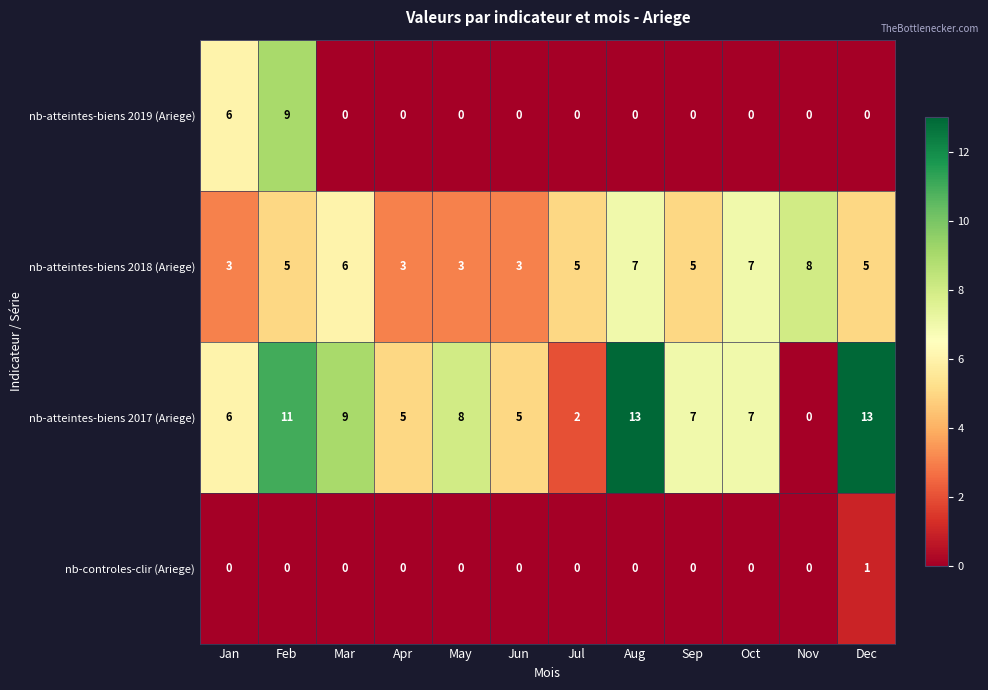

List the series in order of their overall mean, highest first.

nb-atteintes-biens 2017 (Ariege), nb-atteintes-biens 2018 (Ariege), nb-atteintes-biens 2019 (Ariege), nb-controles-clir (Ariege)